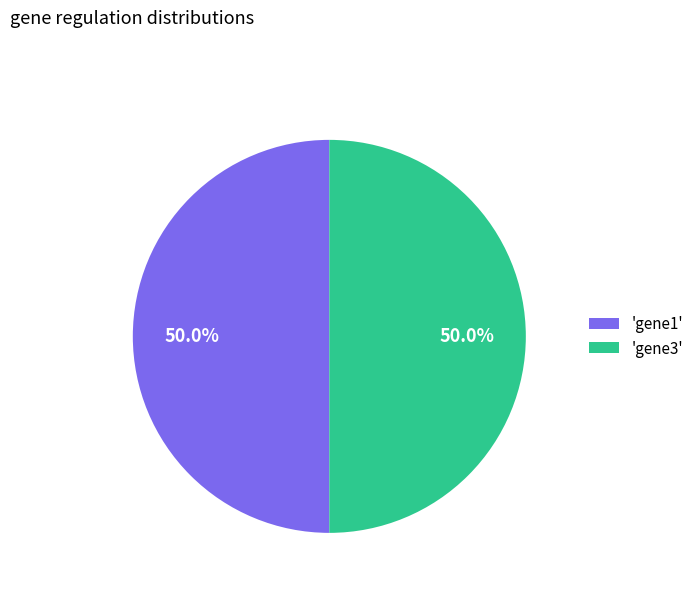

To the nearest percent, what is the difference between the largest and smallest slice percentages?

0%